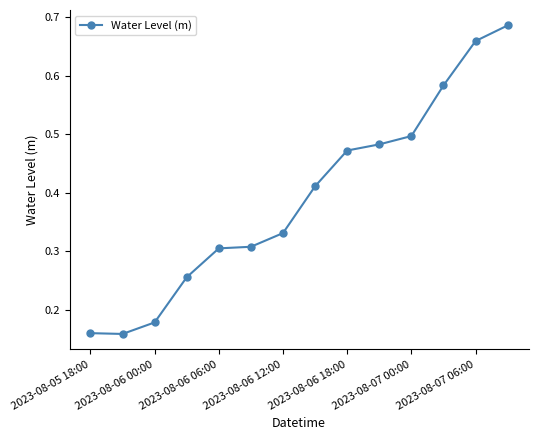

True or false: the data has more than 1 interior local peaks.

False